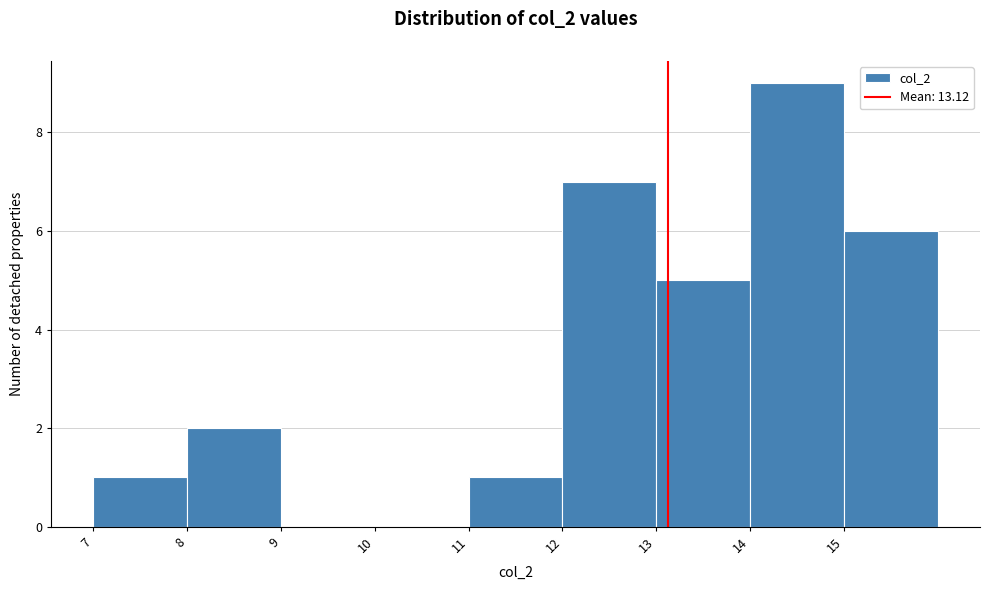

What is the height of the bar covering 12 to 13 on the x-axis? The values are not printed on the chart, so give them approximately, as read against the axis.

7